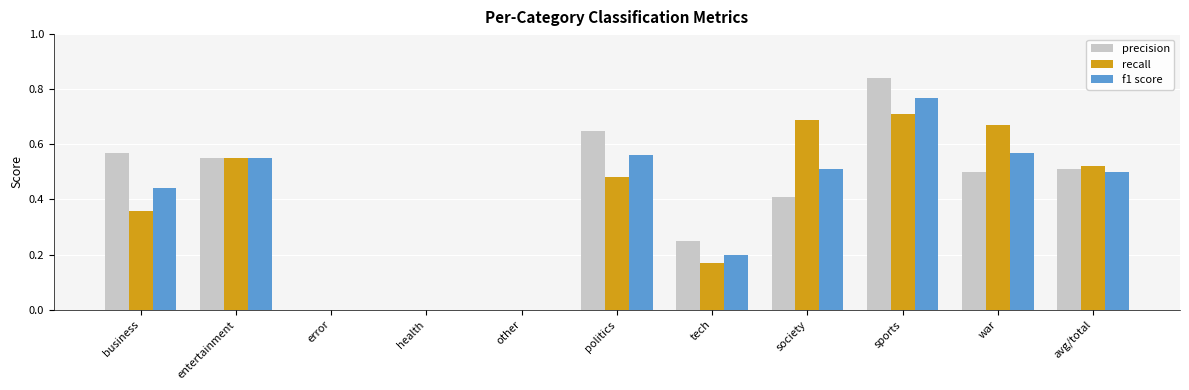

At which label does f1 score reach its peak?

sports